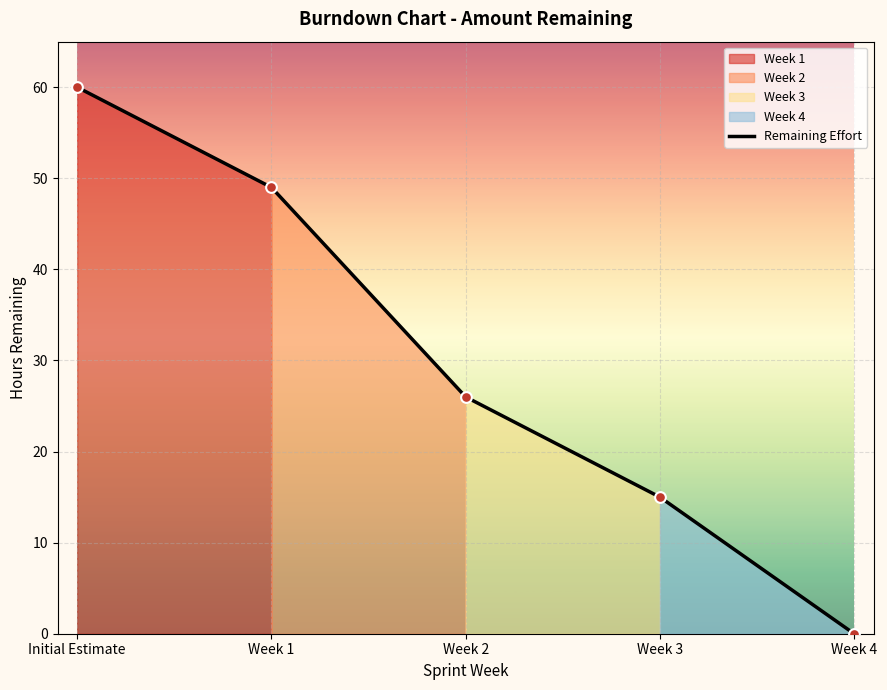

What is the change in value from Initial Estimate to Week 1?

-11